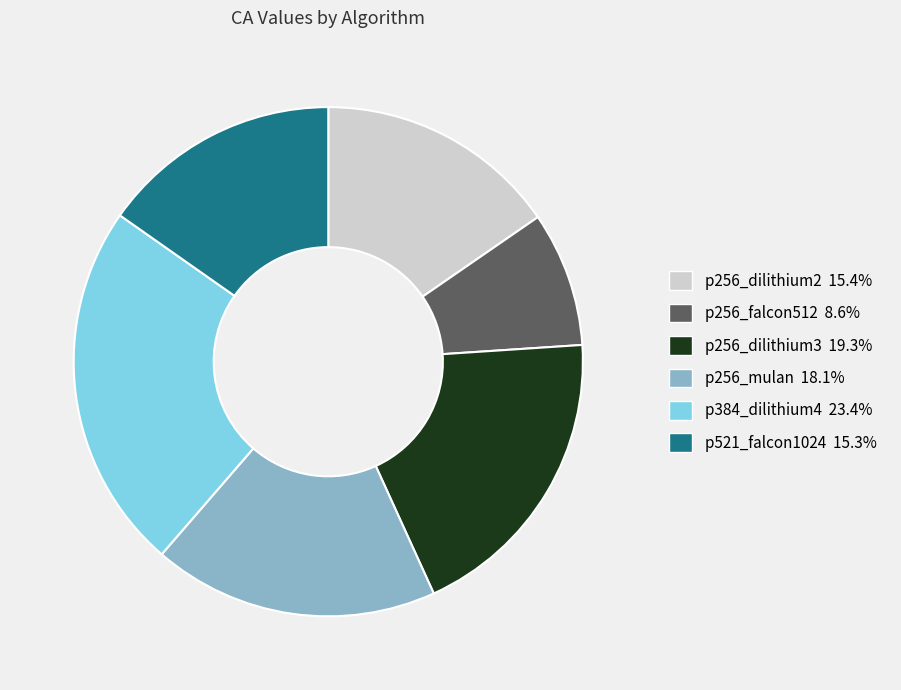

True or false: p256_falcon512 accounts for 1% of the total.

False